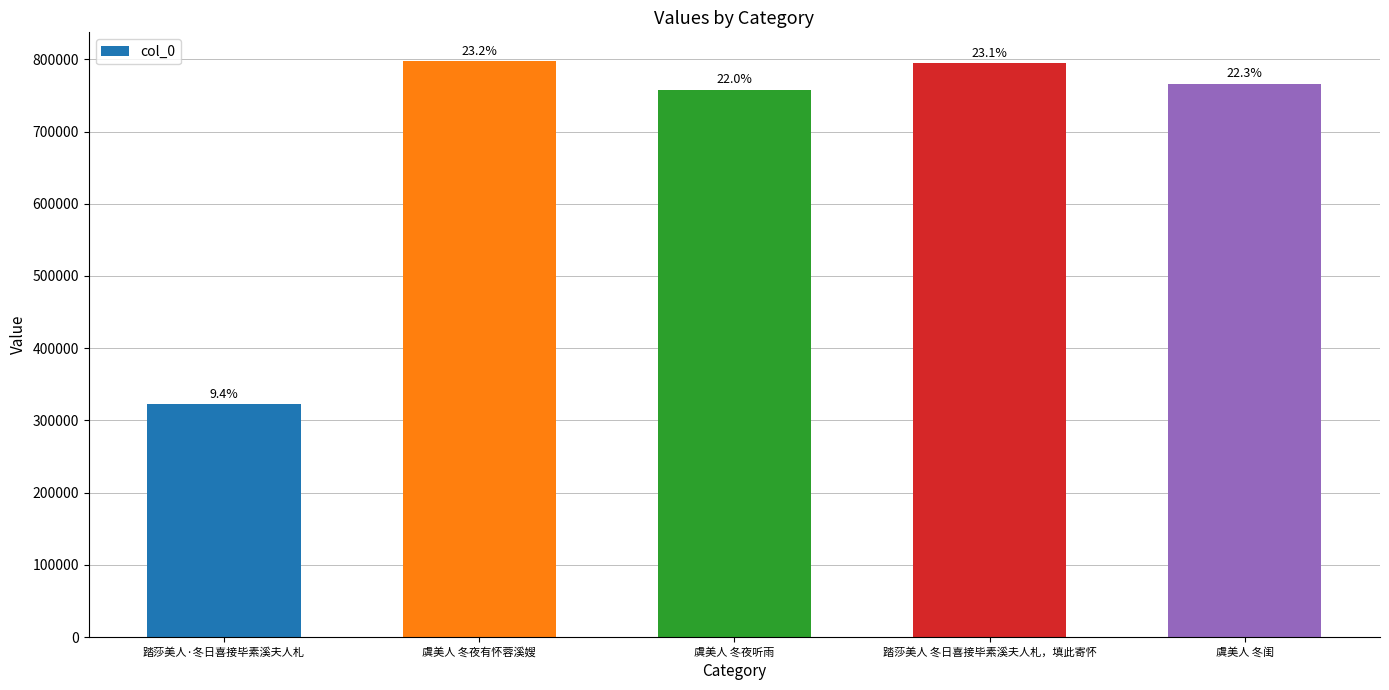

Are the bars horizontal?

No